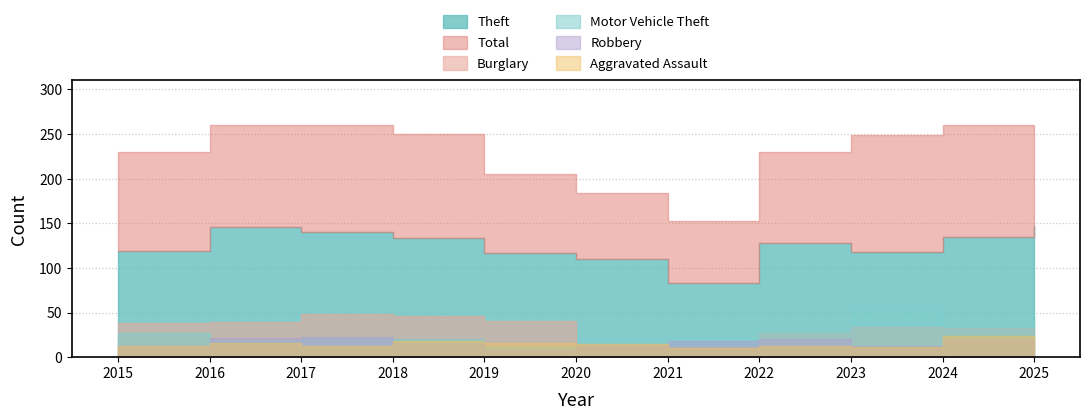

The value of Theft at 2020 is 110. True or false?

True